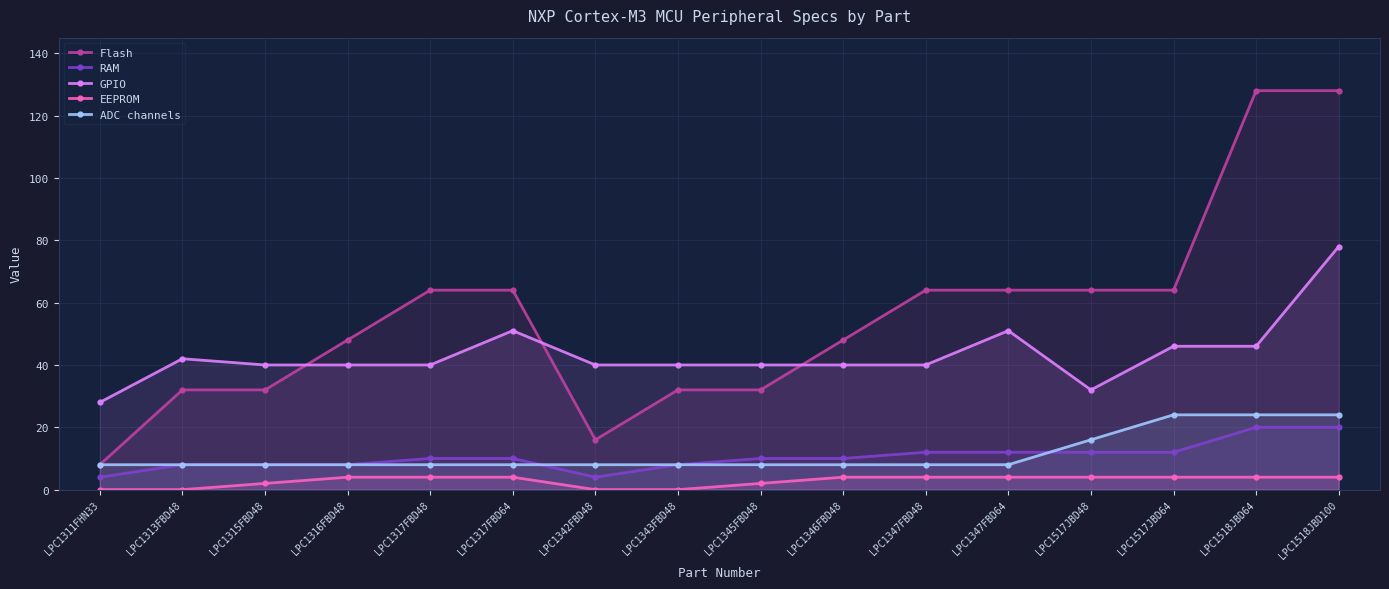

Between LPC1313FBD48 and LPC1315FBD48, which is larger?

LPC1313FBD48